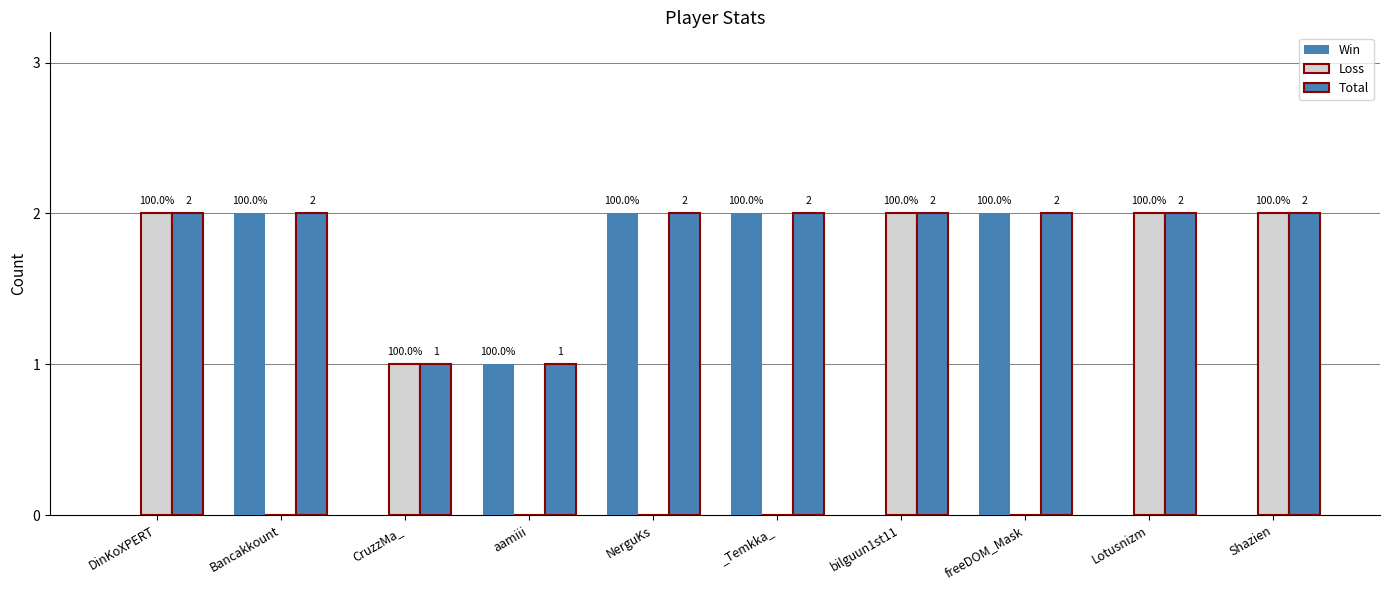

True or false: Loss has a value of 3 at bilguun1st11.

False